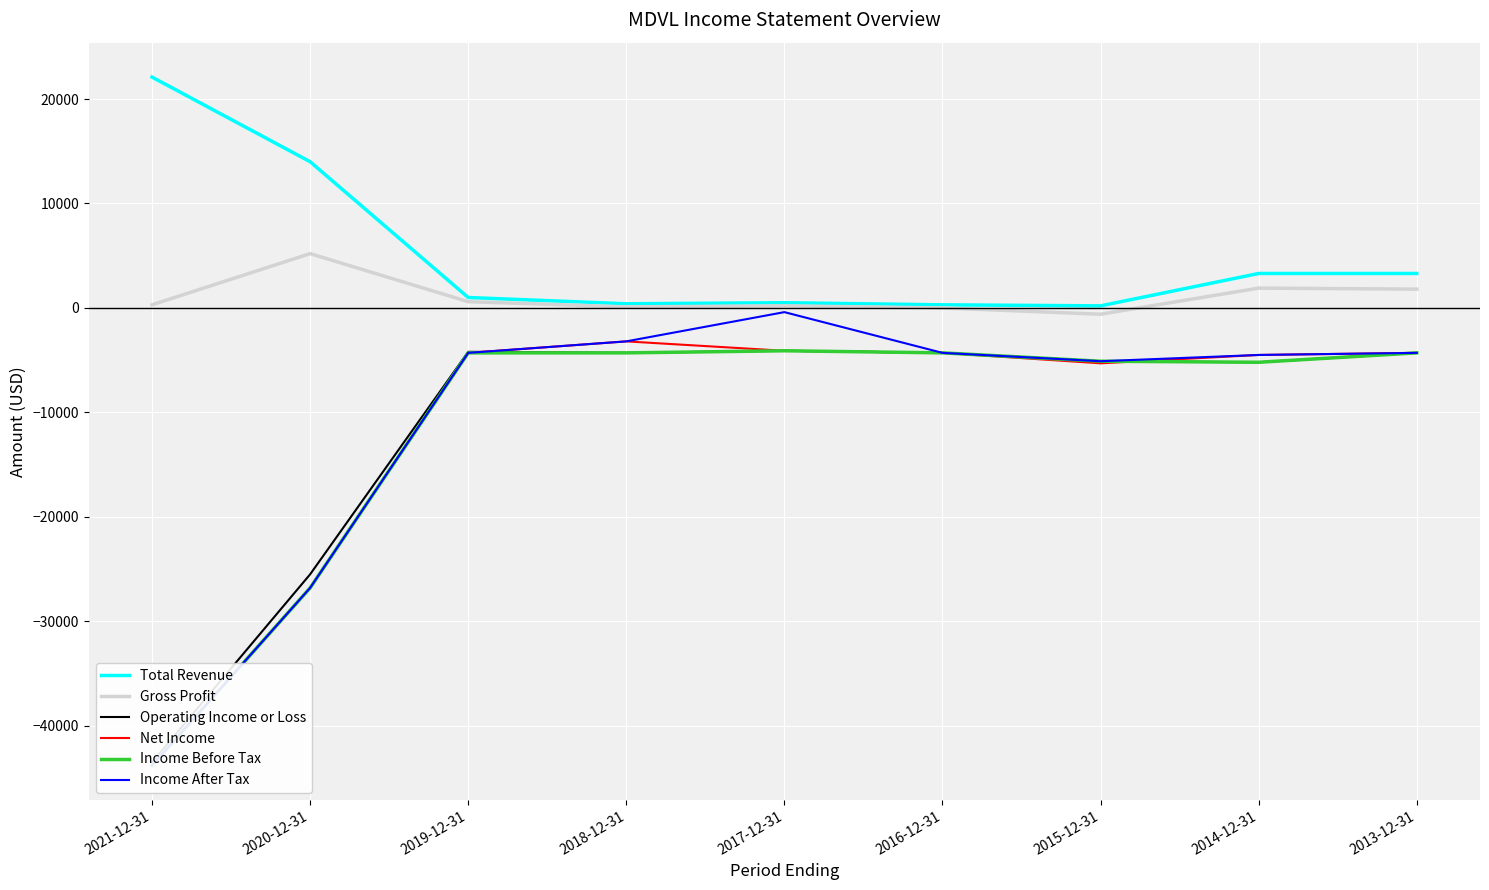

What is the maximum value shown in the chart?

22100